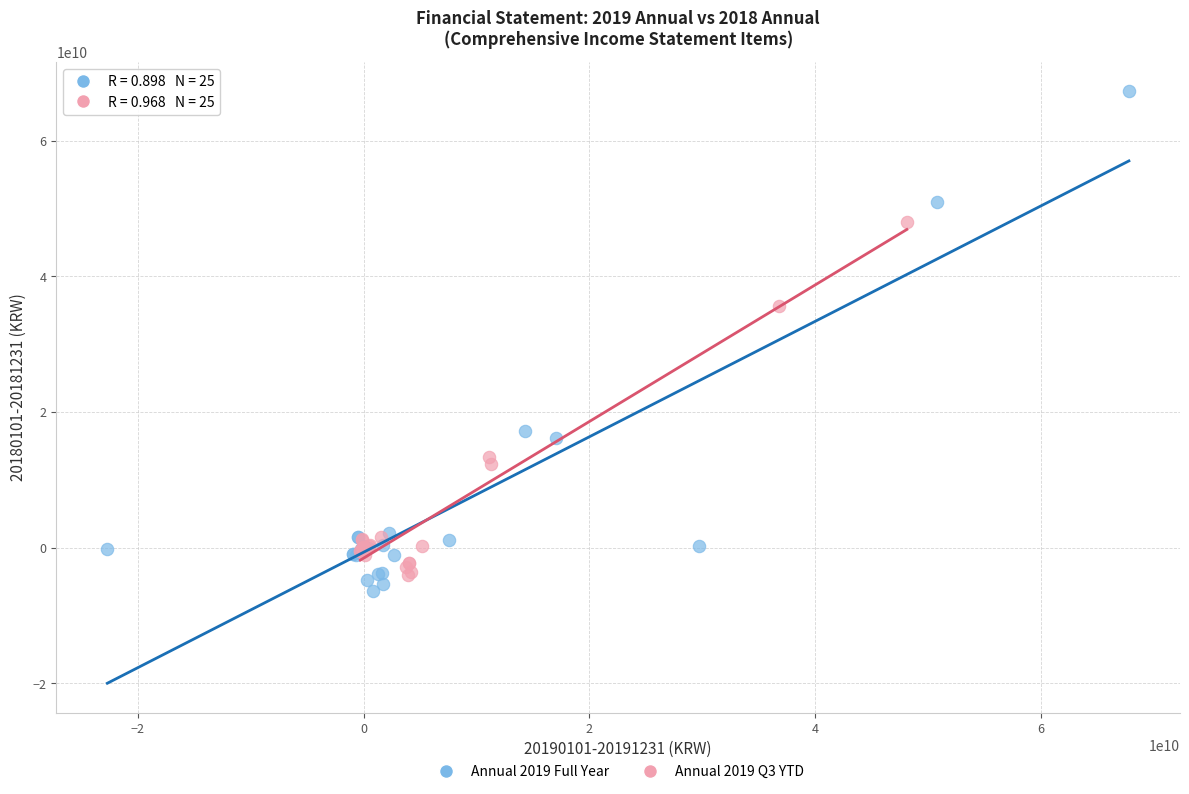

Which series reaches the minimum Y coordinate?

Annual 2019 Full Year